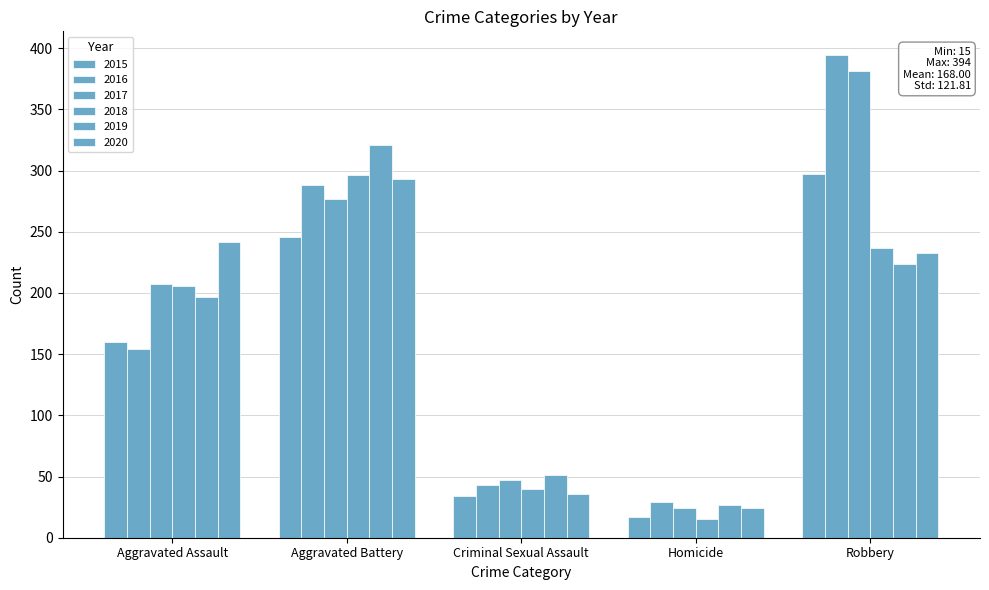

What is the highest value of the 2017 series?

381